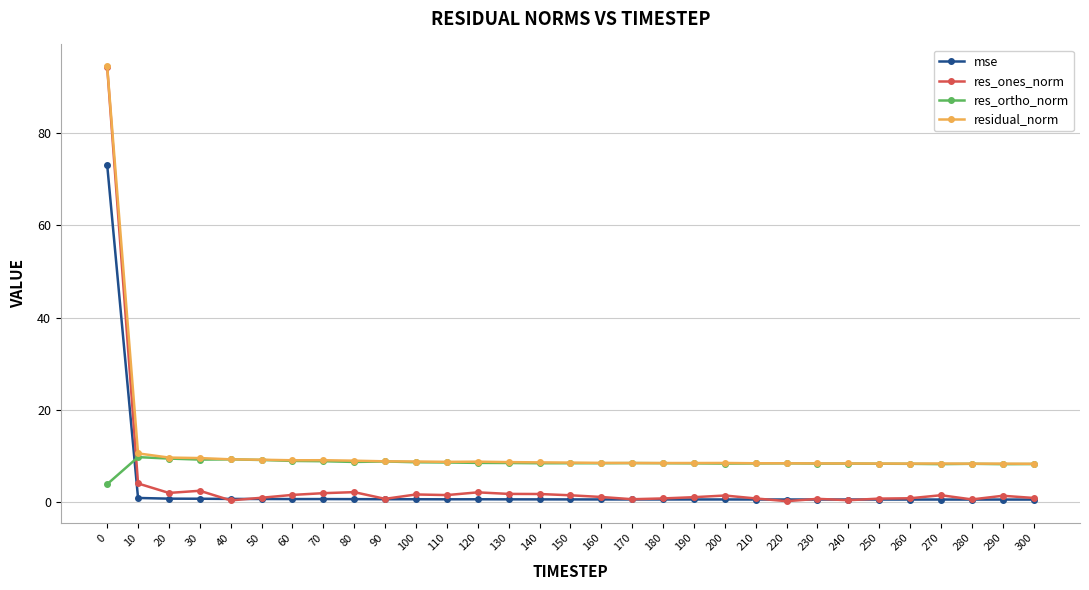

Is it true that residual_norm equals 4.9 at 240?

False